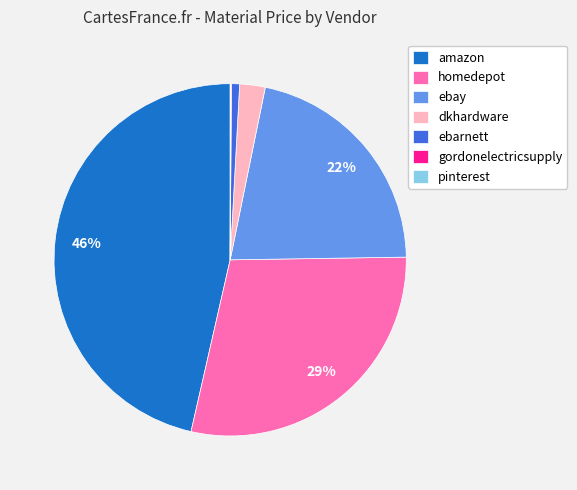

To the nearest percent, what portion does dkhardware represent?

2%